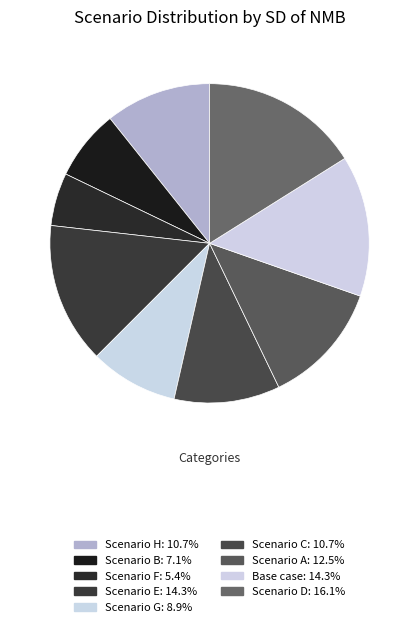

Count the number of slices in the pie.

9